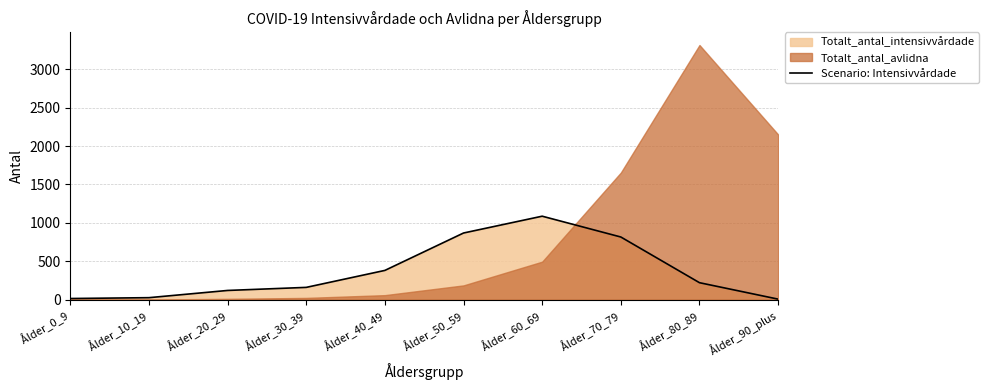

The chart shows a value of 119 at Ålder_20_29. True or false?

True